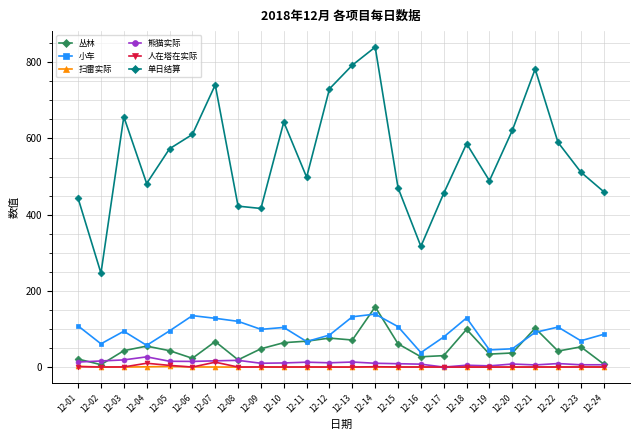

The value of 小车 at 12-07 is 128.0. True or false?

True